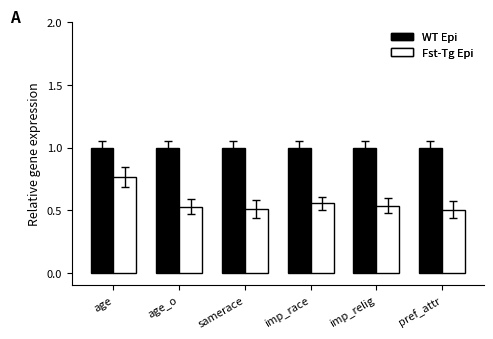

Which series has the largest range (max minus min)?

Fst-Tg Epi